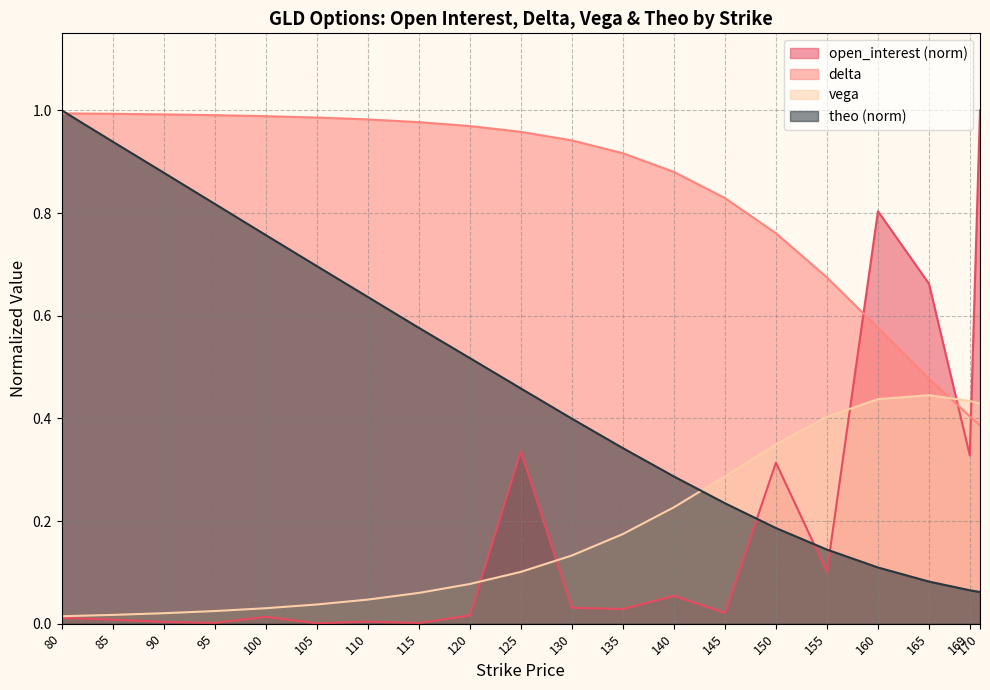

Which series changed the most between 130 and 169?

delta